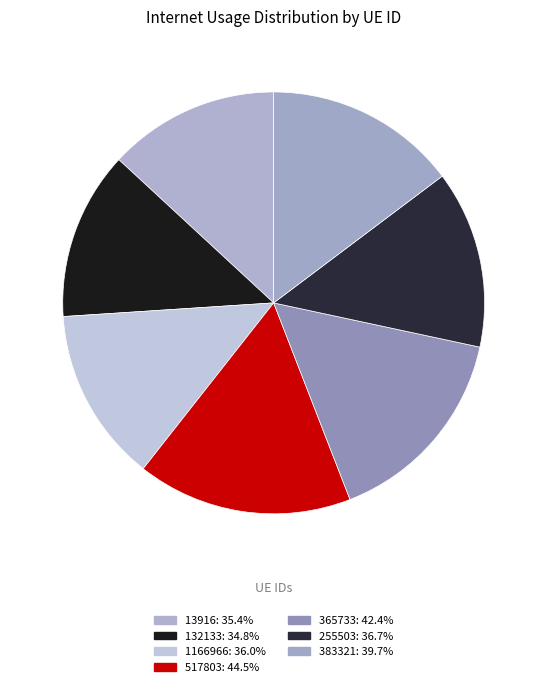

To the nearest percent, what is the difference between the 132133 and 255503 slice percentages?

1%